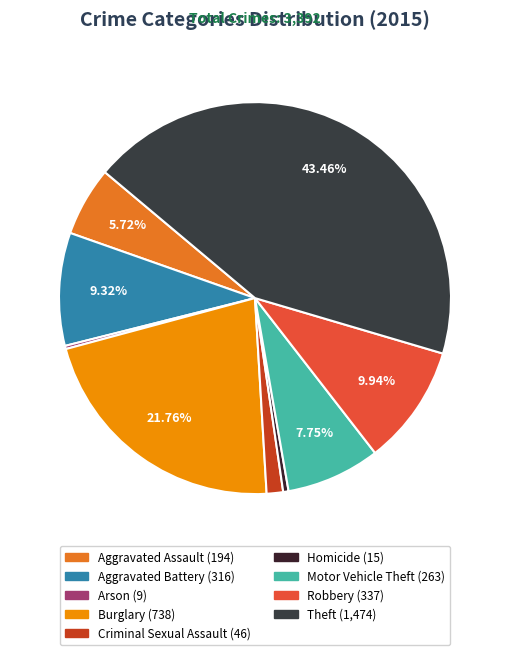

Which category has the smallest portion of the pie?

Arson